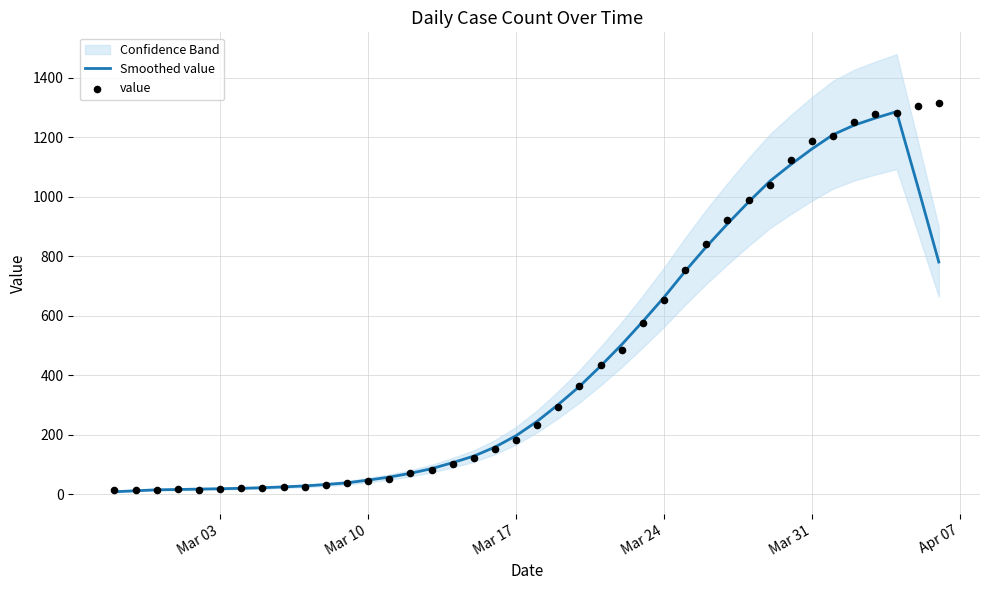

Which series has the largest total across all categories?

value